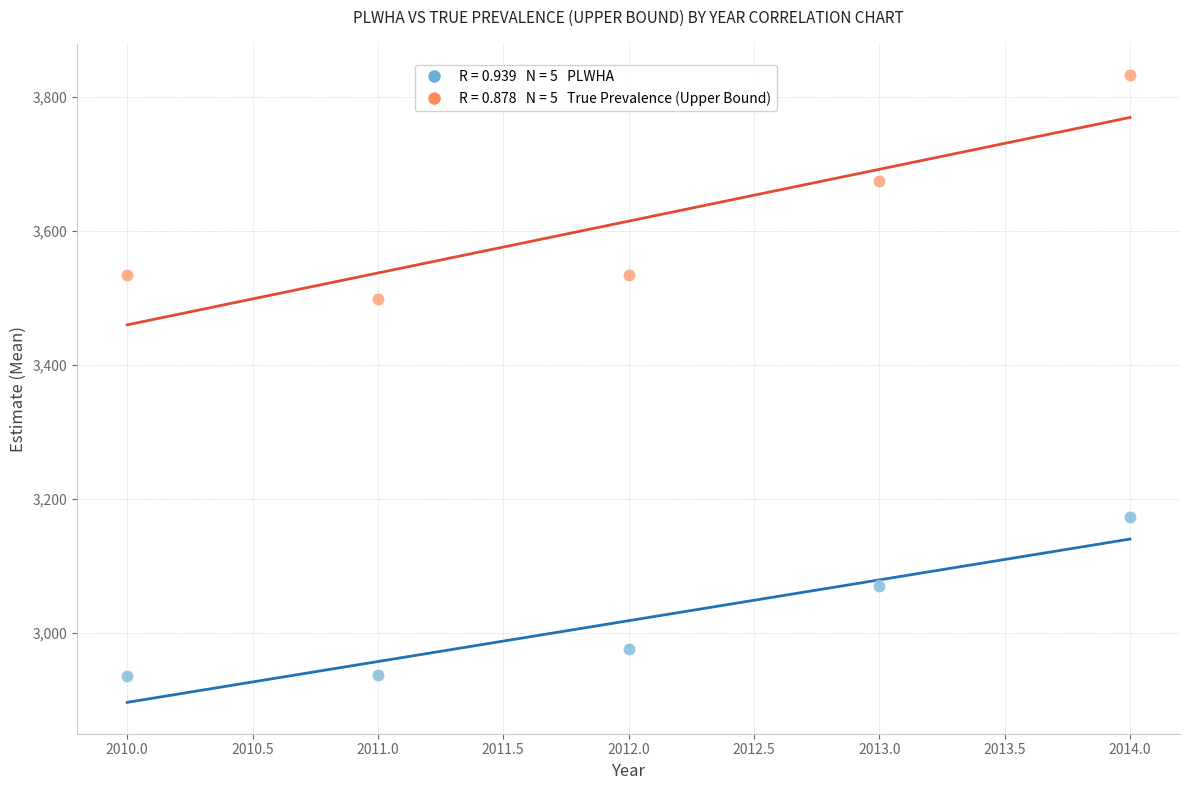

Across all data points, what is the range of X values (max minus min)?

4.0